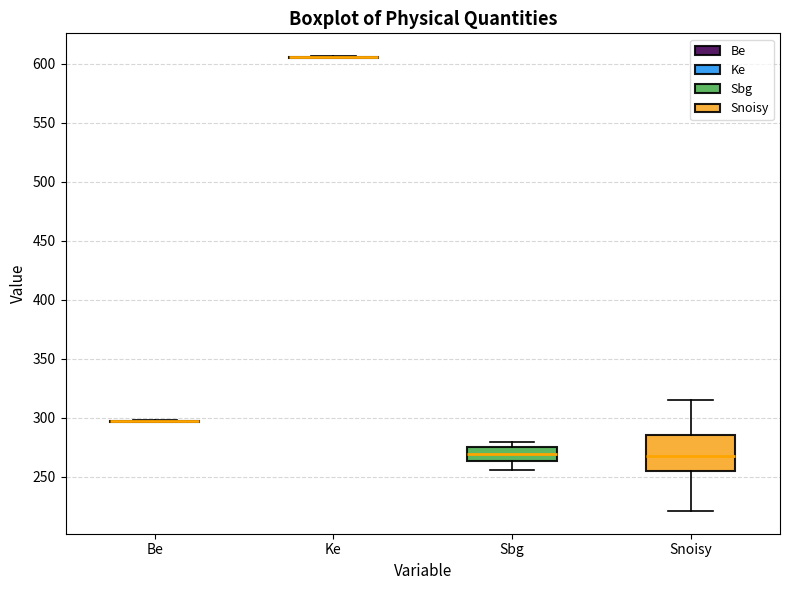

Where does the lower whisker of the box for Snoisy end on the y-axis? The values are not printed on the chart, so give them approximately, as read against the axis.

220